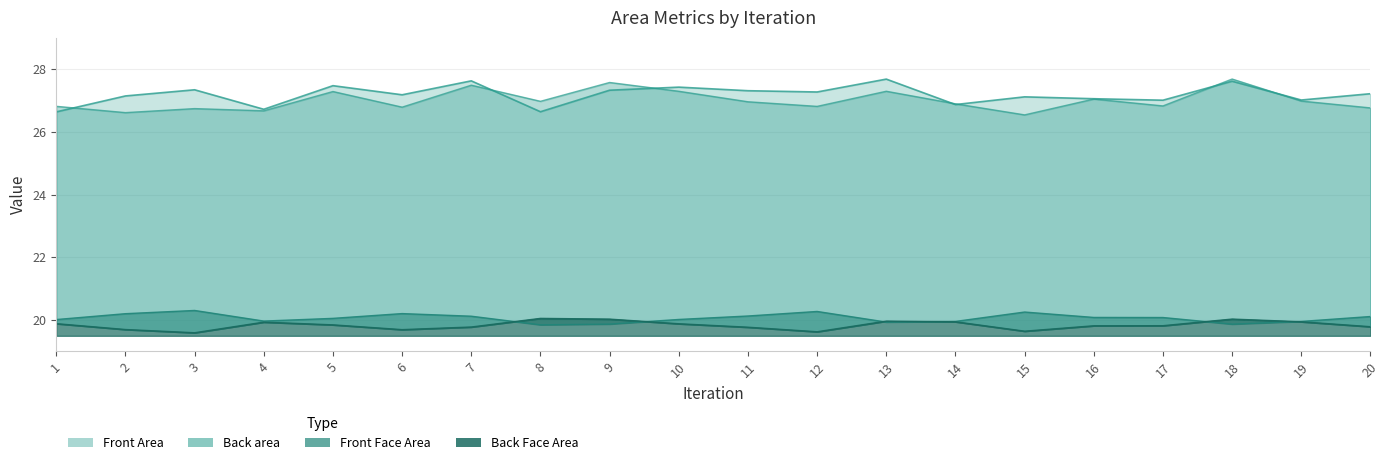

True or false: Back area has more than 2 interior local peaks.

True